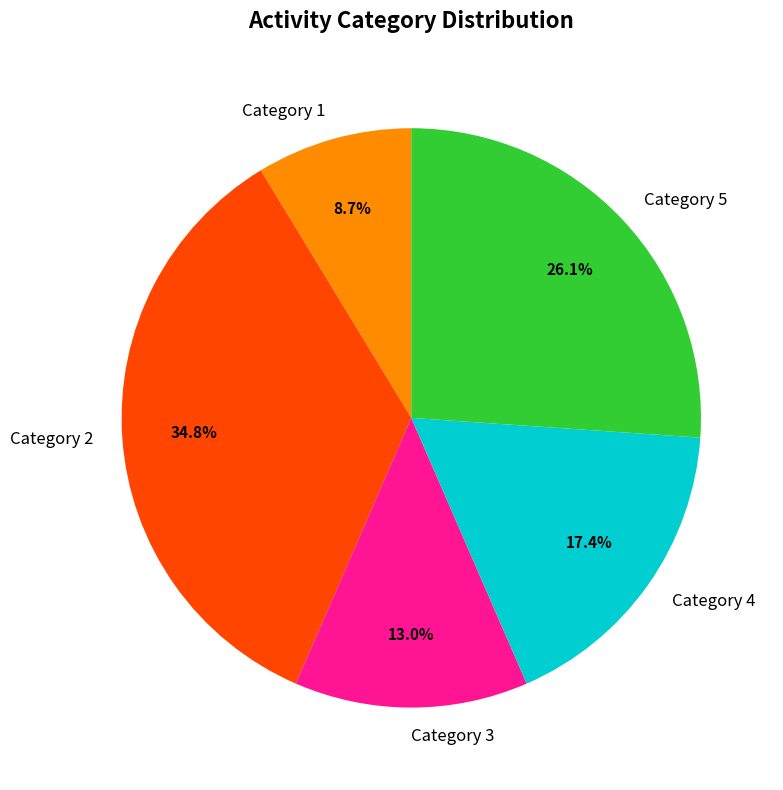

Rank the categories by value from lowest to highest.

Category 1, Category 3, Category 4, Category 5, Category 2